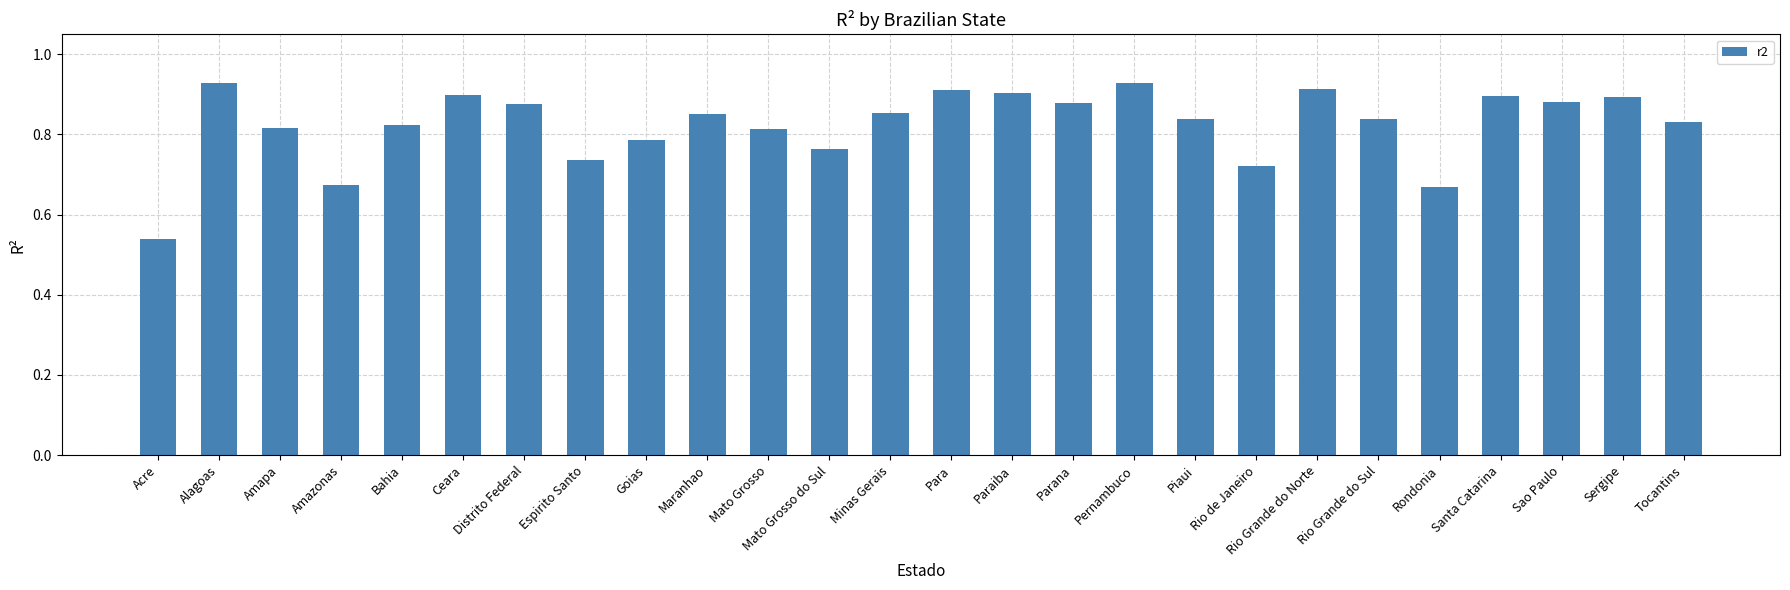

Are the bars horizontal?

No